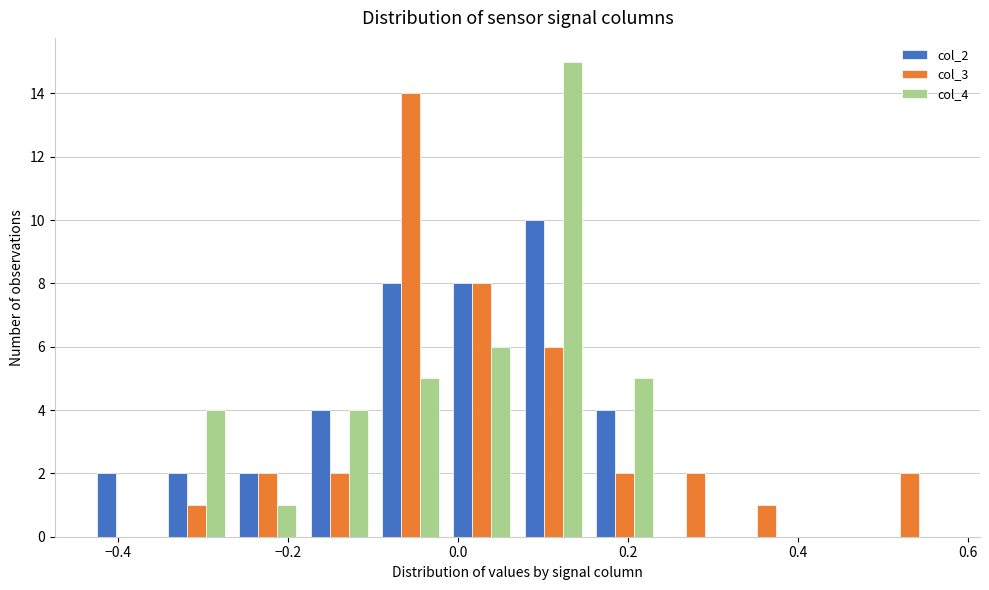

What is the height of the col_3 bar covering -0.10 to -0.02 on the x-axis? Neither the bar edges nor the heights are printed on the chart, so give them approximately, as read against the axes.

14